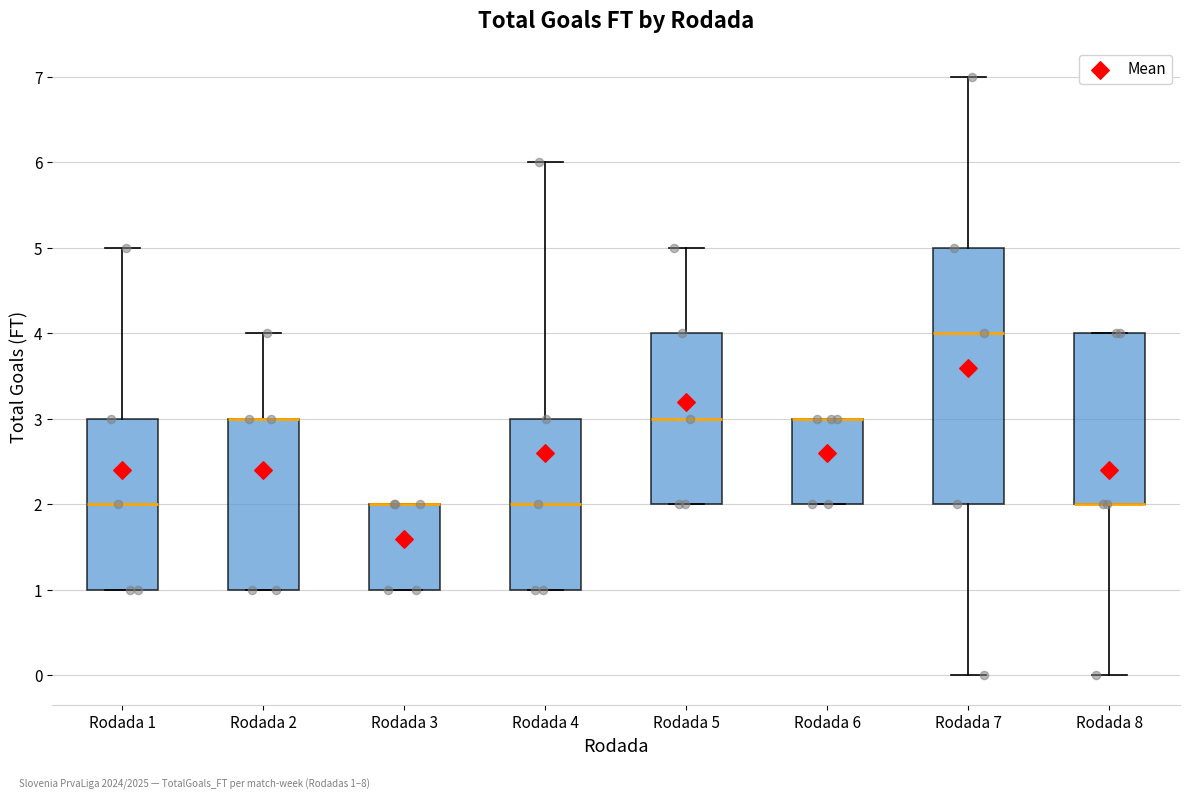

Reading left to right, transcribe this box plot: for each box, give where its median line is, the range the box spans, and where its two whiskers end, as read against the y-axis. The values are not printed on the chart, so give them approximately, as read against the axis.

Rodada 1: median 2, box 1 to 3, whiskers 1 to 5
Rodada 2: median 3 (drawn on the box's upper edge), box 1 to 3, whiskers 1 to 4
Rodada 3: median 2 (drawn on the box's upper edge), box 1 to 2, whiskers 1 to 2
Rodada 4: median 2, box 1 to 3, whiskers 1 to 6
Rodada 5: median 3, box 2 to 4, whiskers 2 to 5
Rodada 6: median 3 (drawn on the box's upper edge), box 2 to 3, whiskers 2 to 3
Rodada 7: median 4, box 2 to 5, whiskers 0 to 7
Rodada 8: median 2 (drawn on the box's lower edge), box 2 to 4, whiskers 0 to 4